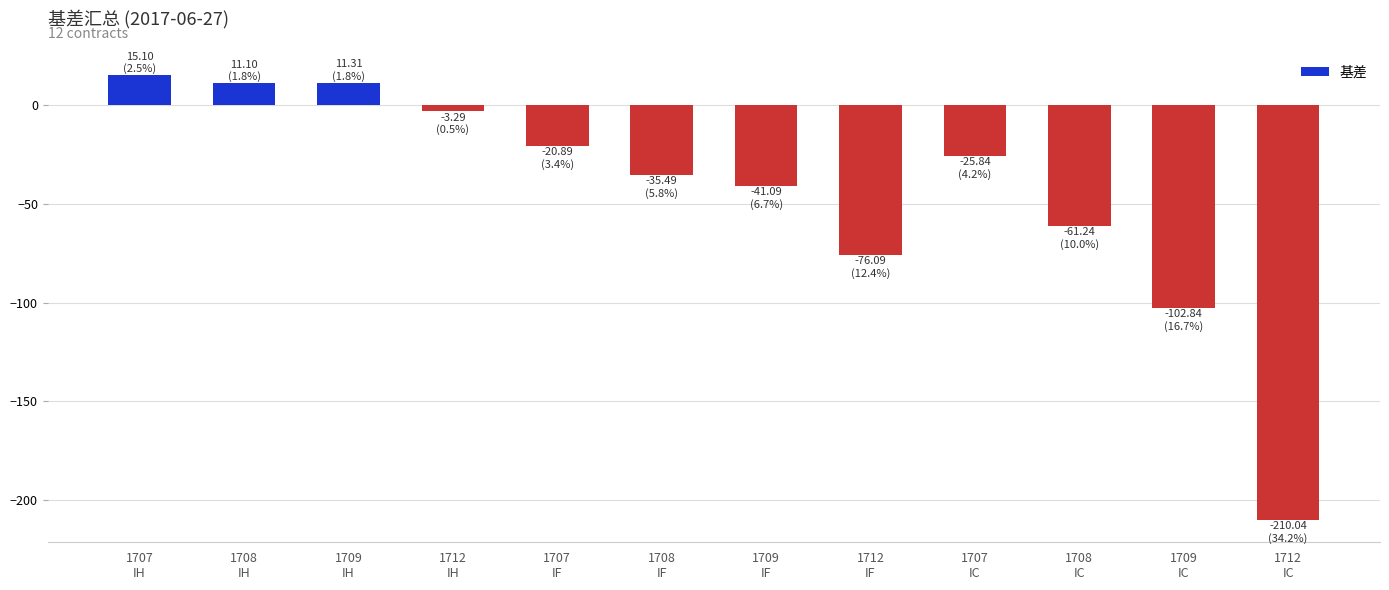

What is the sum of all values?

-539.3